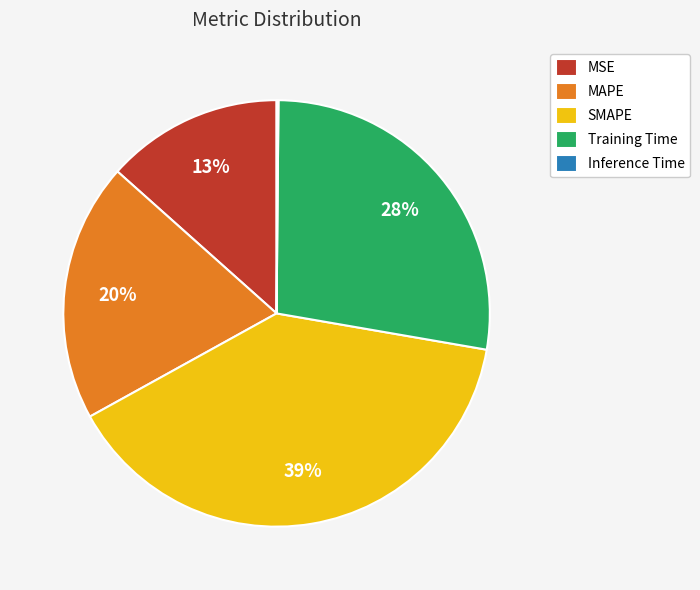

What percentage is the MAPE slice, to the nearest percent?

20%